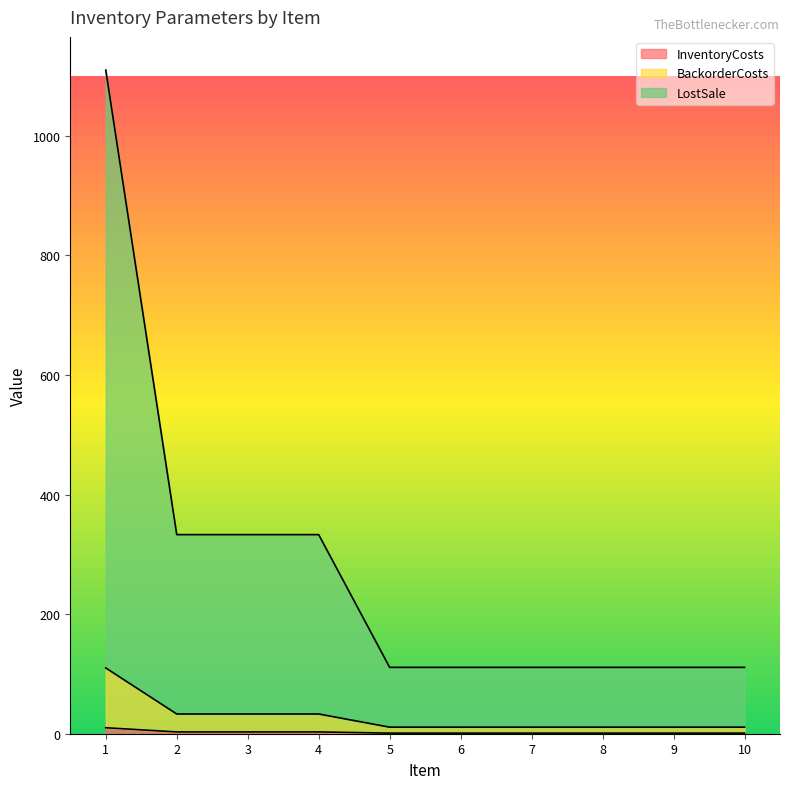

What is the maximum value for BackorderCosts?

110